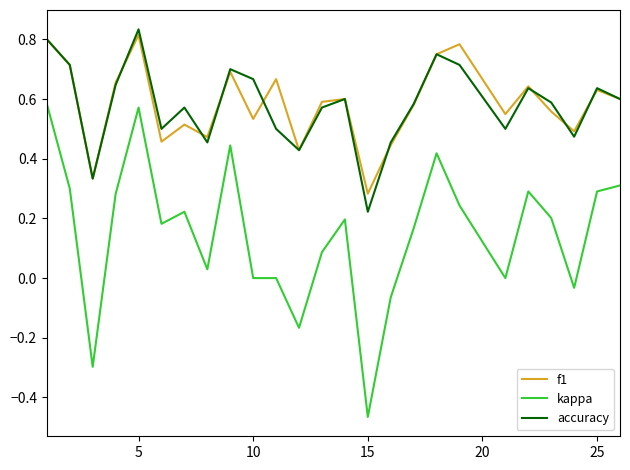

Which series has the largest range (max minus min)?

kappa